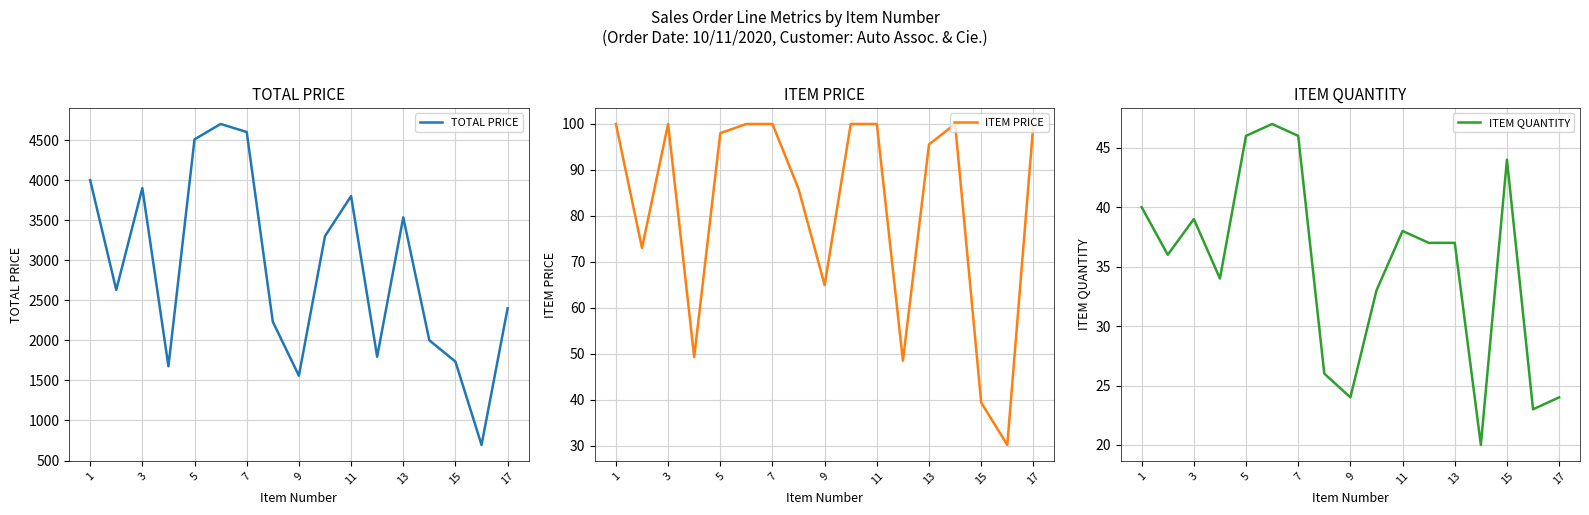

Read the ITEM PRICE value at 11.

100.0